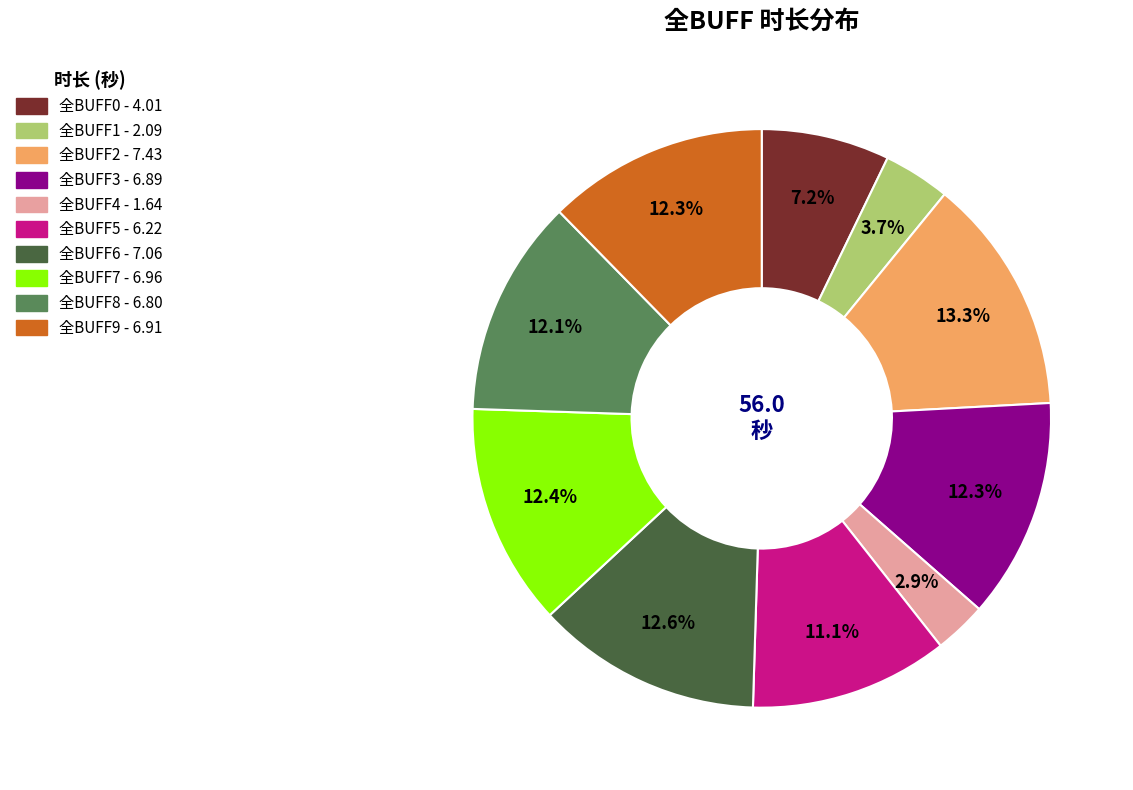

Combined, do 全BUFF7 and 全BUFF9 account for over 50%?

No